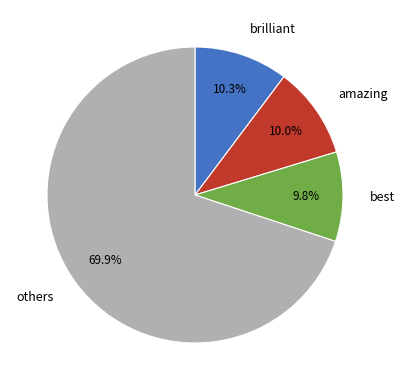

To the nearest percent, what is the difference between the largest and smallest slice percentages?

60%